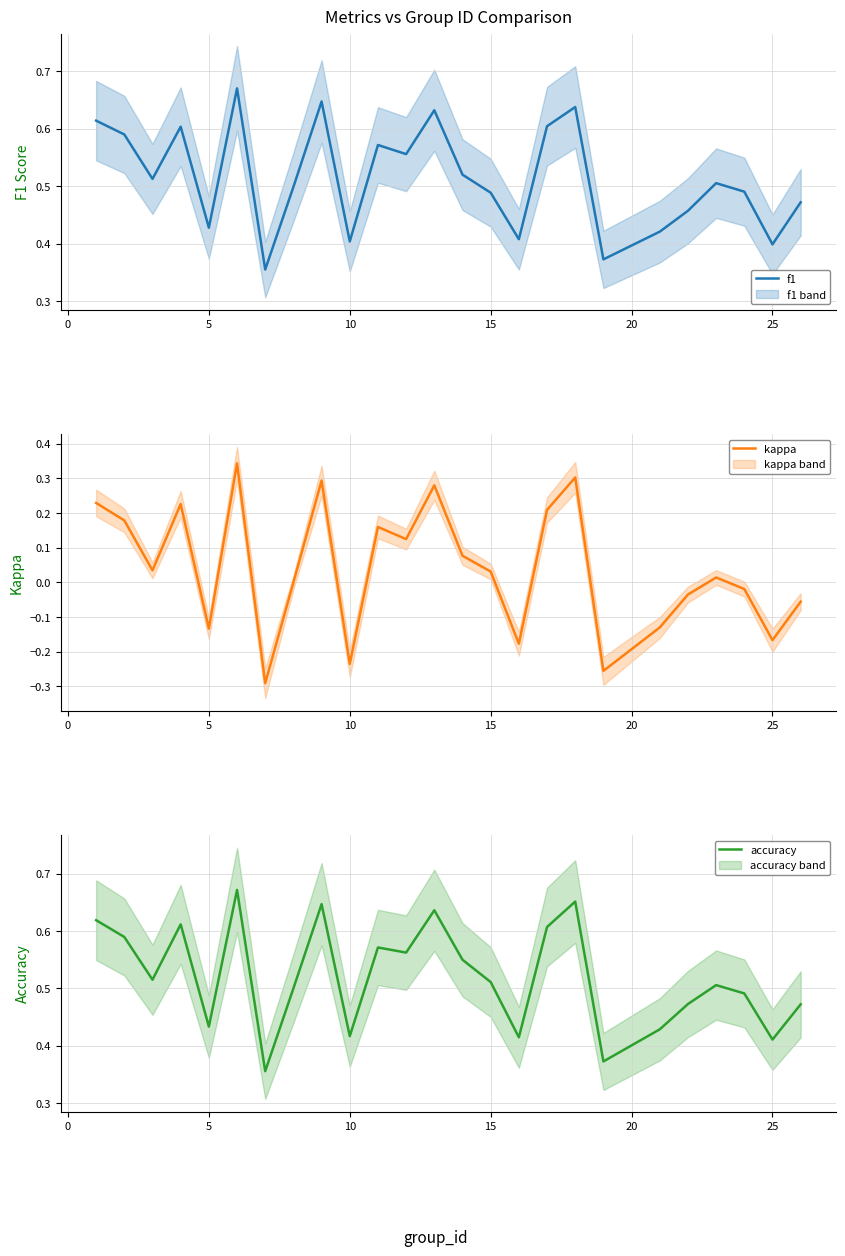

What is the sum of all kappa values?

1.0